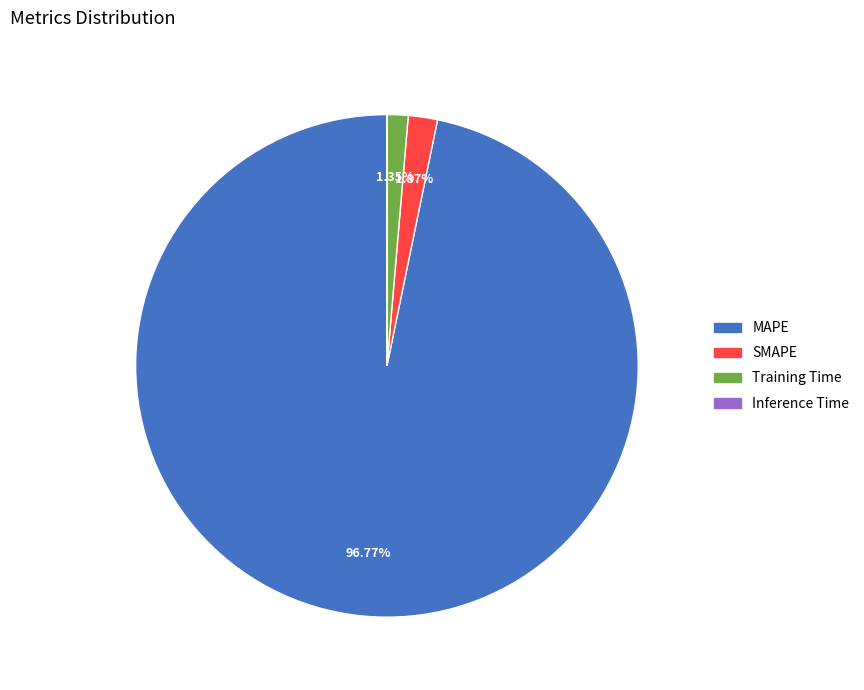

Which has a higher value, SMAPE or MAPE?

MAPE